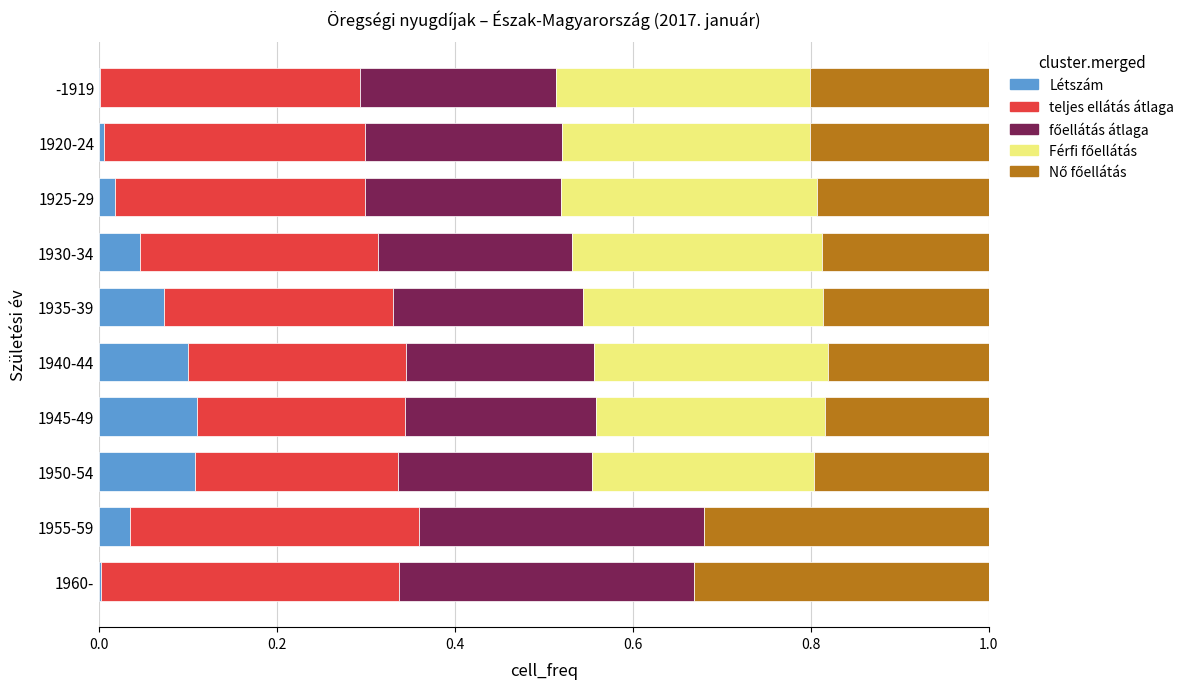

What is the total value across all series at 1940-44?

1.0